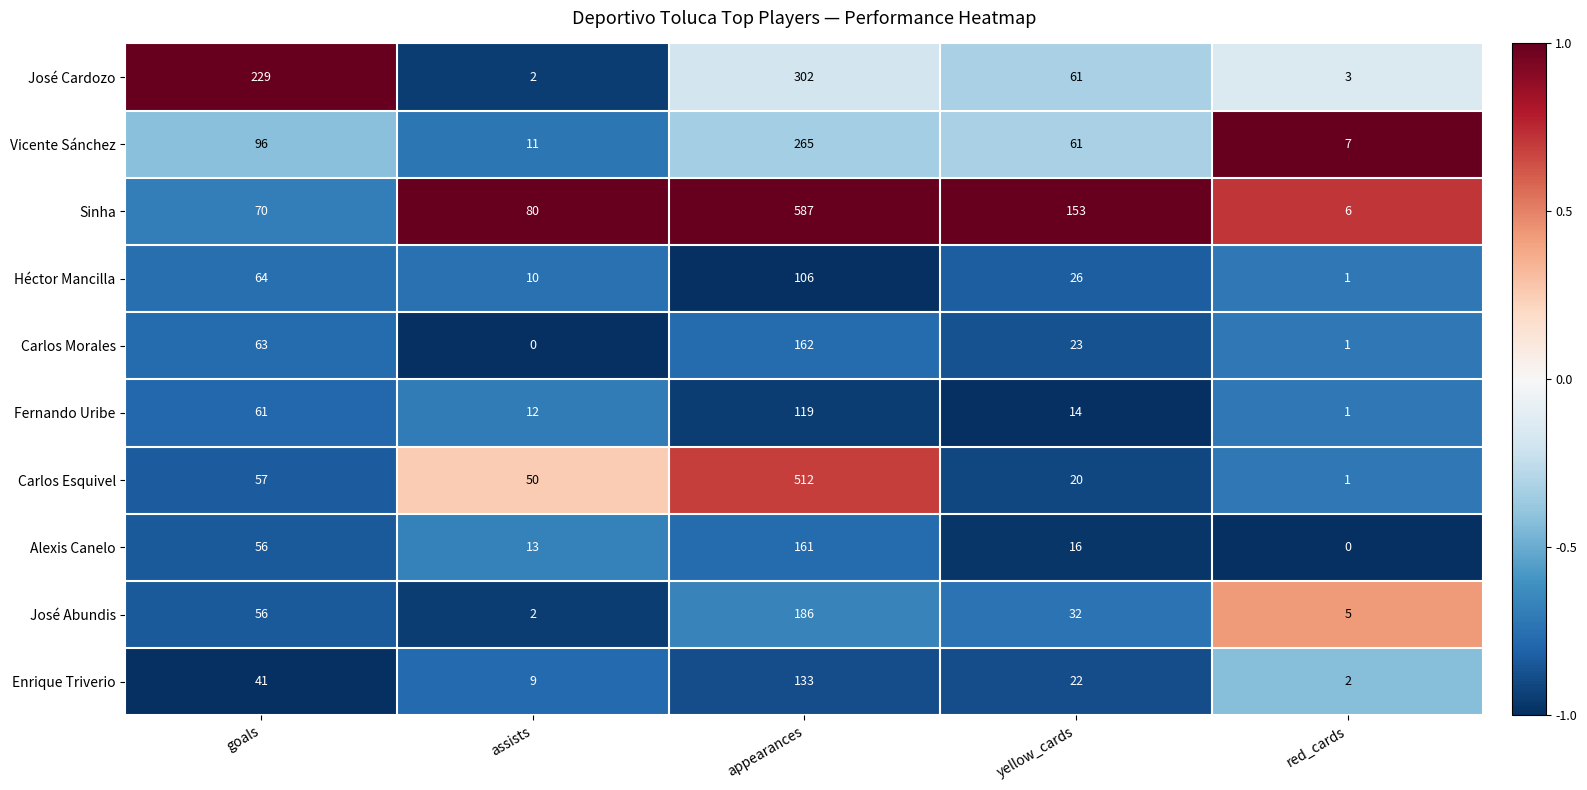

At which category is the sum across all series the highest?

appearances